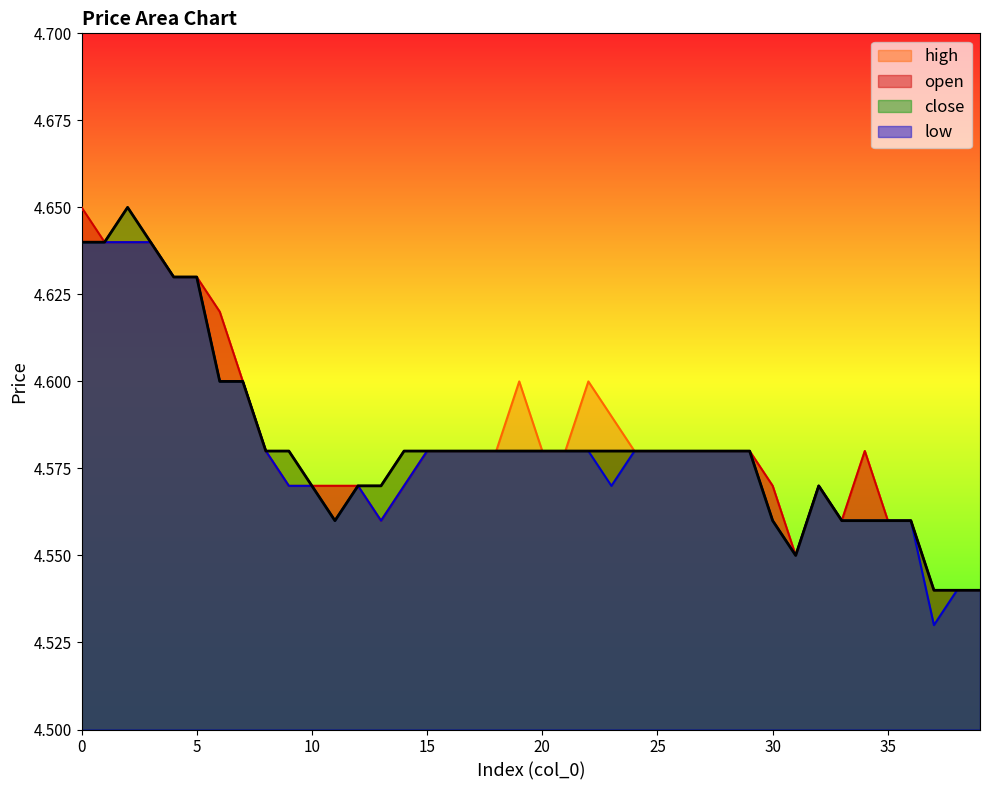

List the series in order of their peak value, lowest first.

low, open, high, close